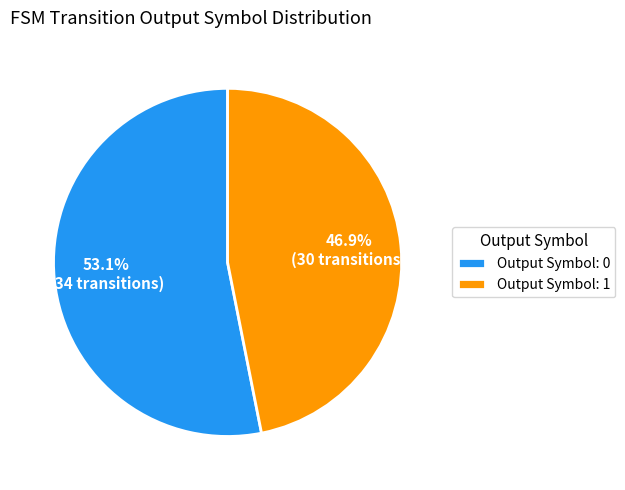

Rank the categories by value from lowest to highest.

Output Symbol: 1, Output Symbol: 0